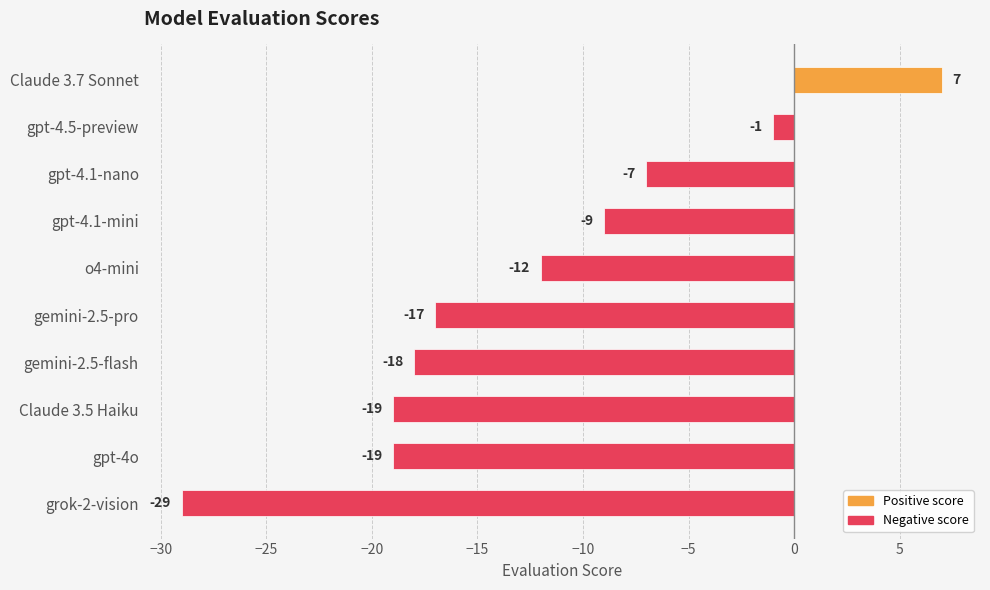

Does the chart contain stacked bars?

No